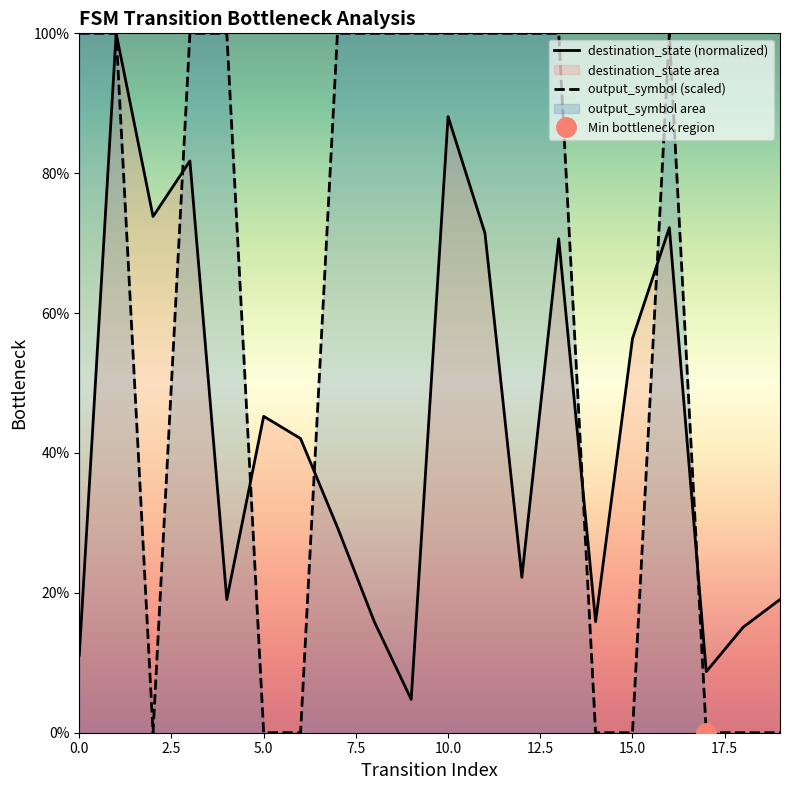

At which label is destination_state (normalized) closest to 52?

15.0